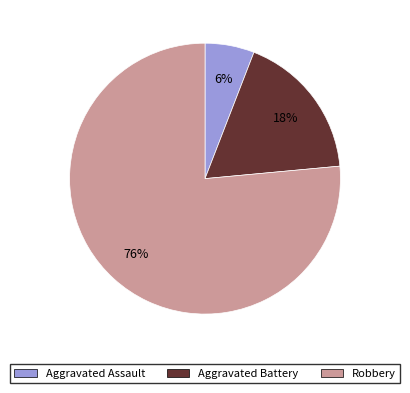

True or false: Aggravated Assault accounts for 1% of the total.

False